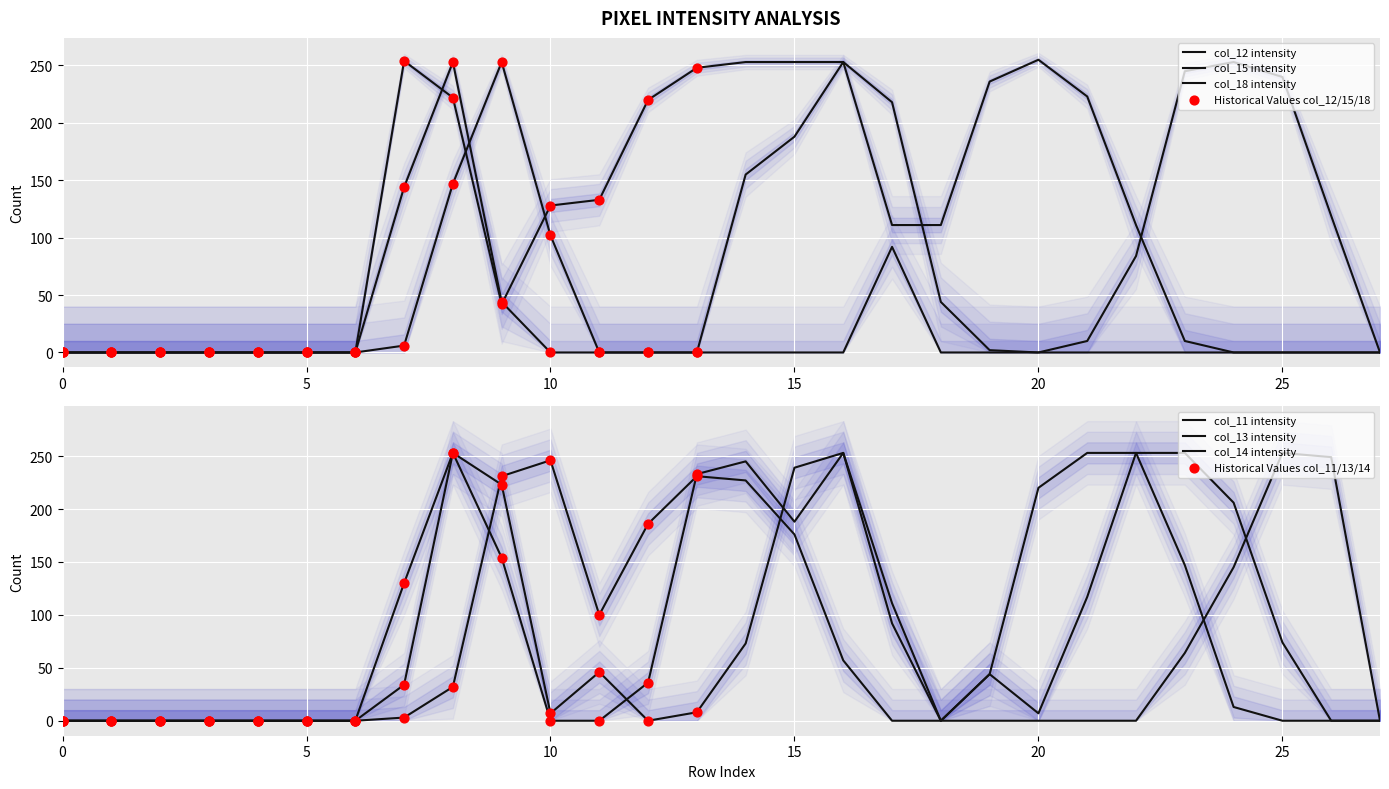

What is the total value across all series at 17?

624